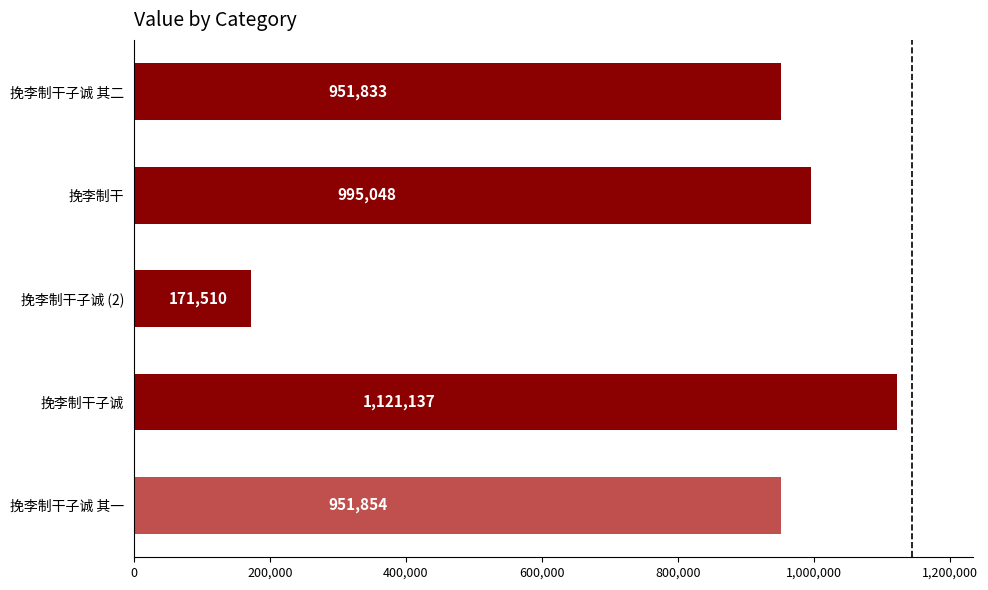

What is the approximate value at 挽李制干, to the nearest 50?

995050